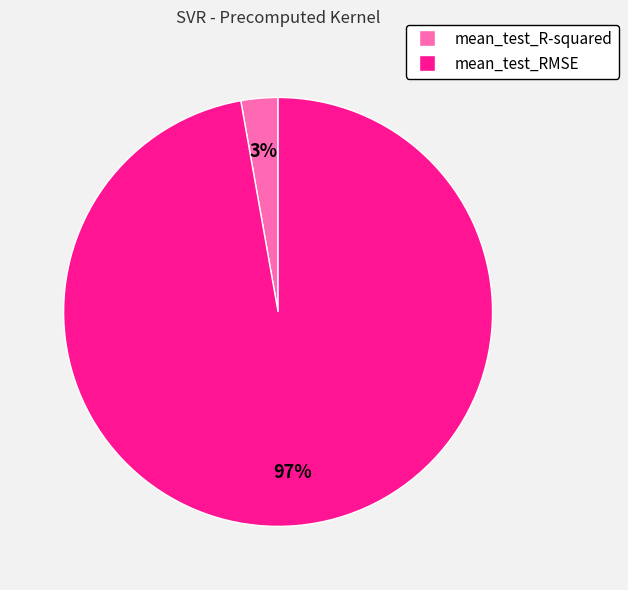

Does mean_test_RMSE account for over 50% of the chart?

Yes